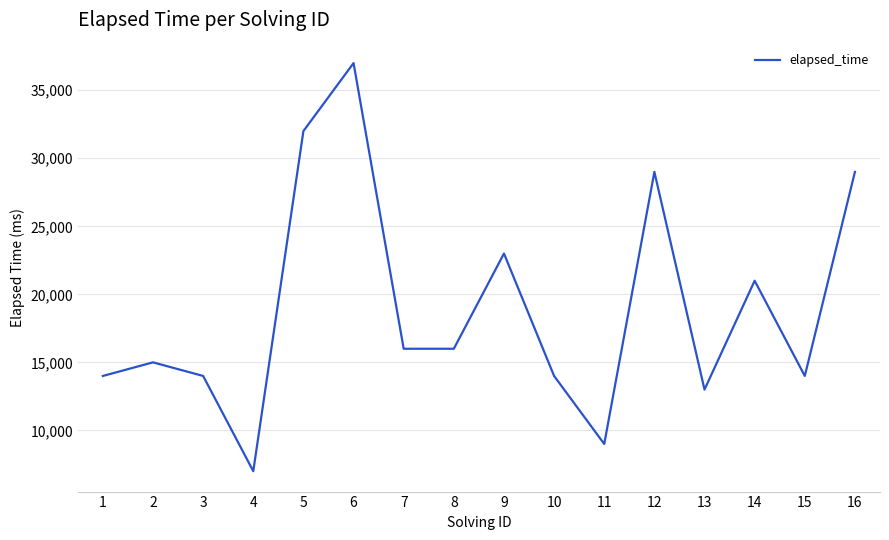

What is the difference between the maximum and second lowest values?

28000